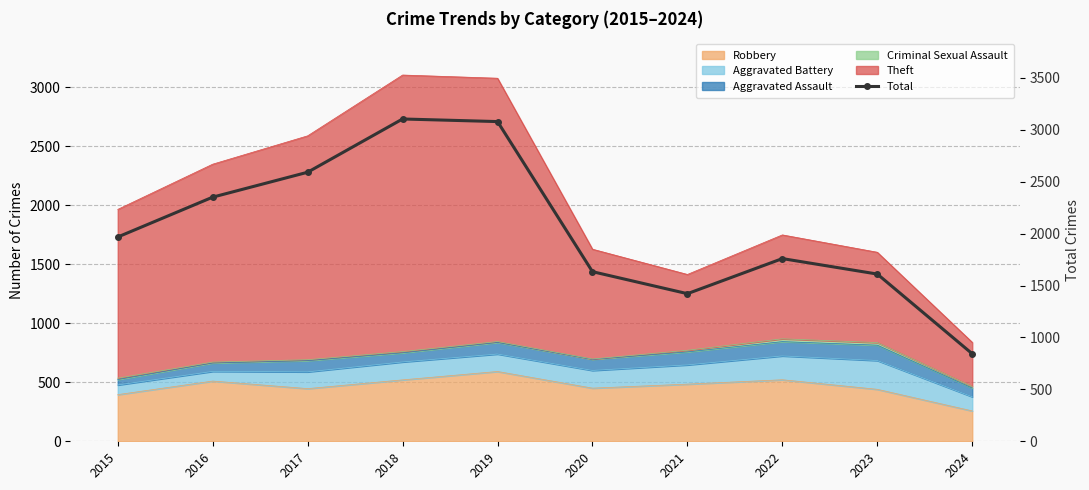

What is the sum of all values?

20367